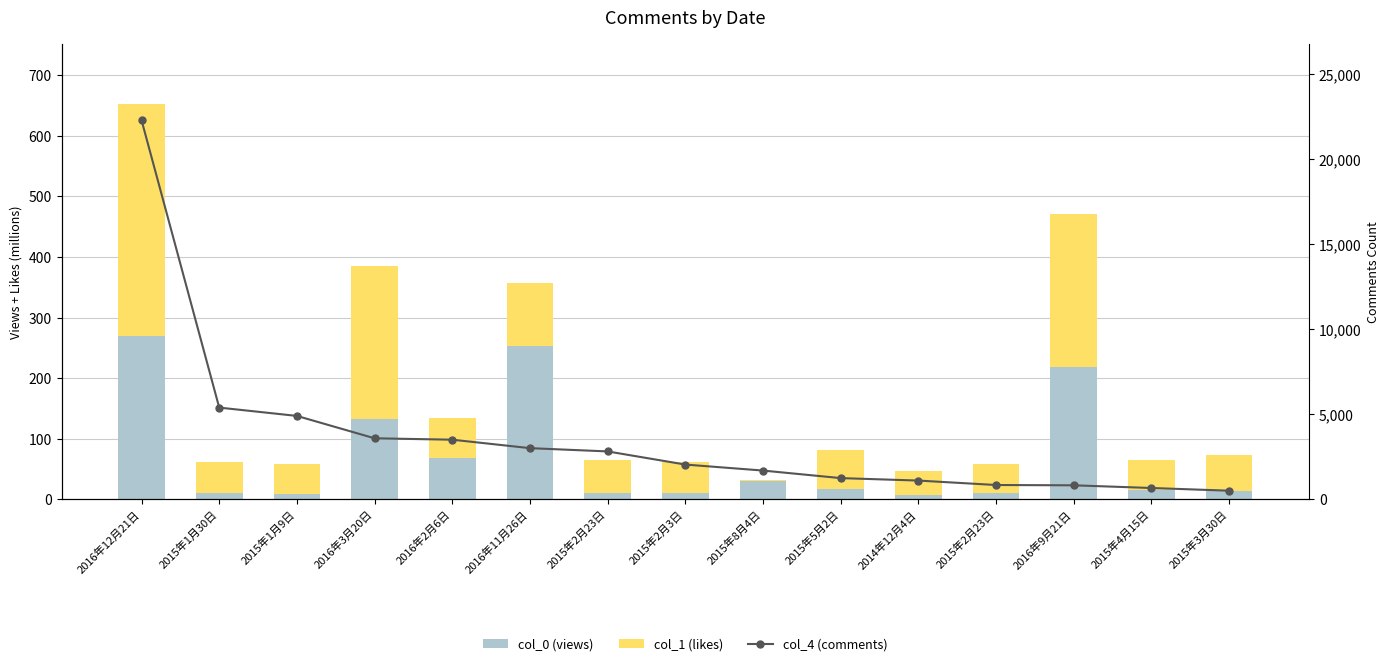

Rank the categories by col_4 (comments) value from highest to lowest.

2016年12月21日, 2015年1月30日, 2015年1月9日, 2016年3月20日, 2016年2月6日, 2016年11月26日, 2015年2月23日, 2015年2月3日, 2015年8月4日, 2015年5月2日, 2014年12月4日, 2015年2月23日, 2016年9月21日, 2015年4月15日, 2015年3月30日